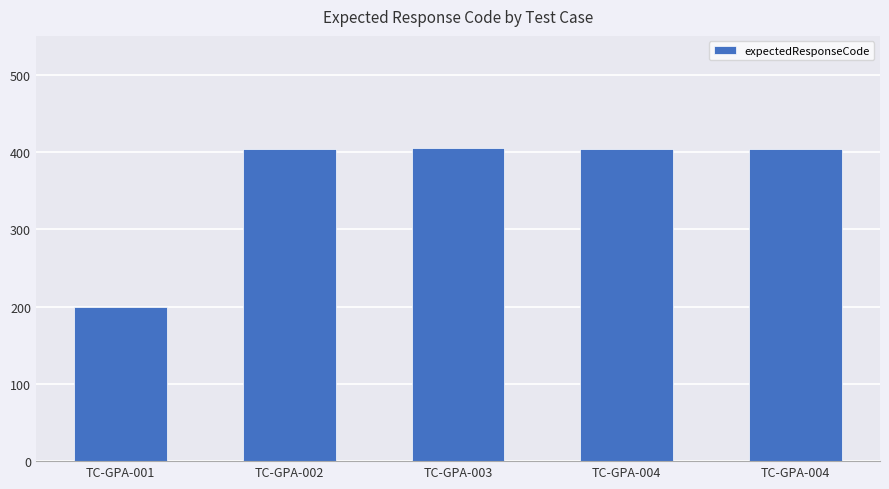

At which label is the value closest to 302?

TC-GPA-001